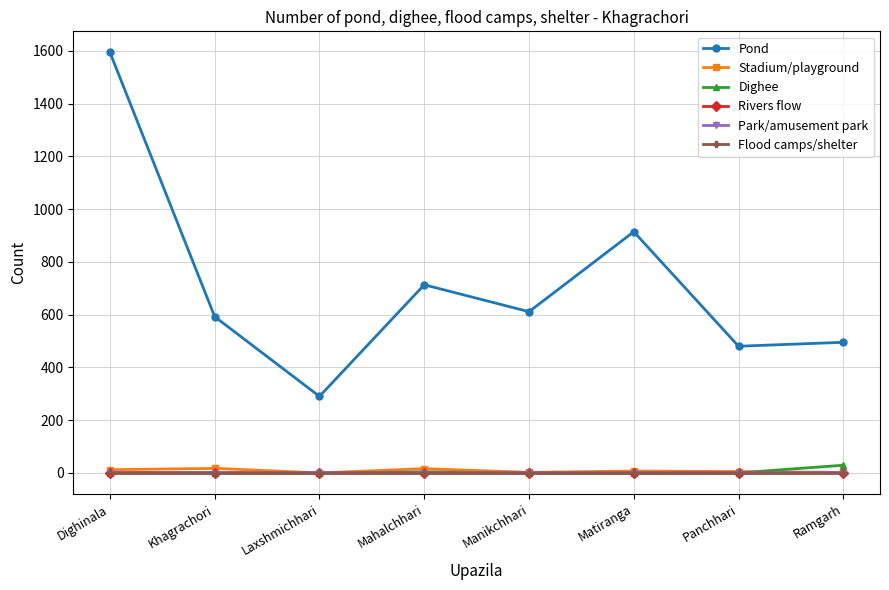

How many interior local peaks does the Pond series have?

2